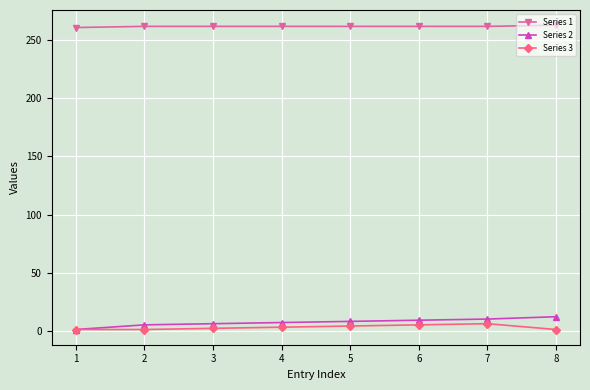

Does the chart display data point markers on the line(s)?

Yes